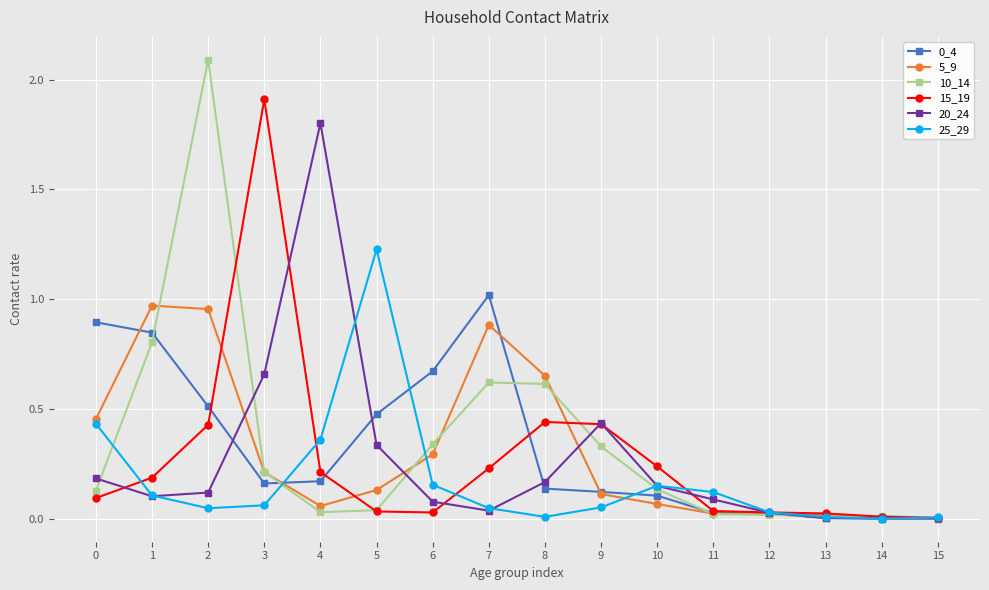

The 15_19 series shows 0.2 at 8. True or false?

False